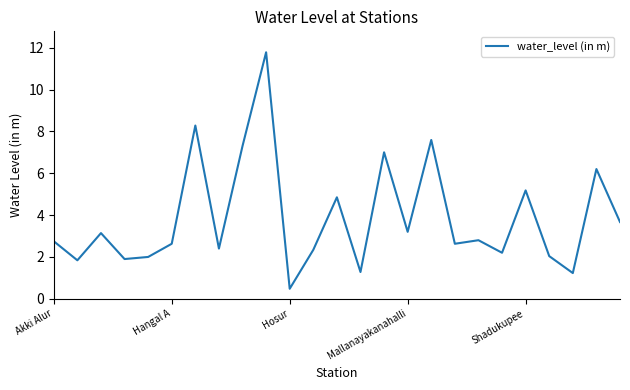

What is the smallest value displayed?

0.5